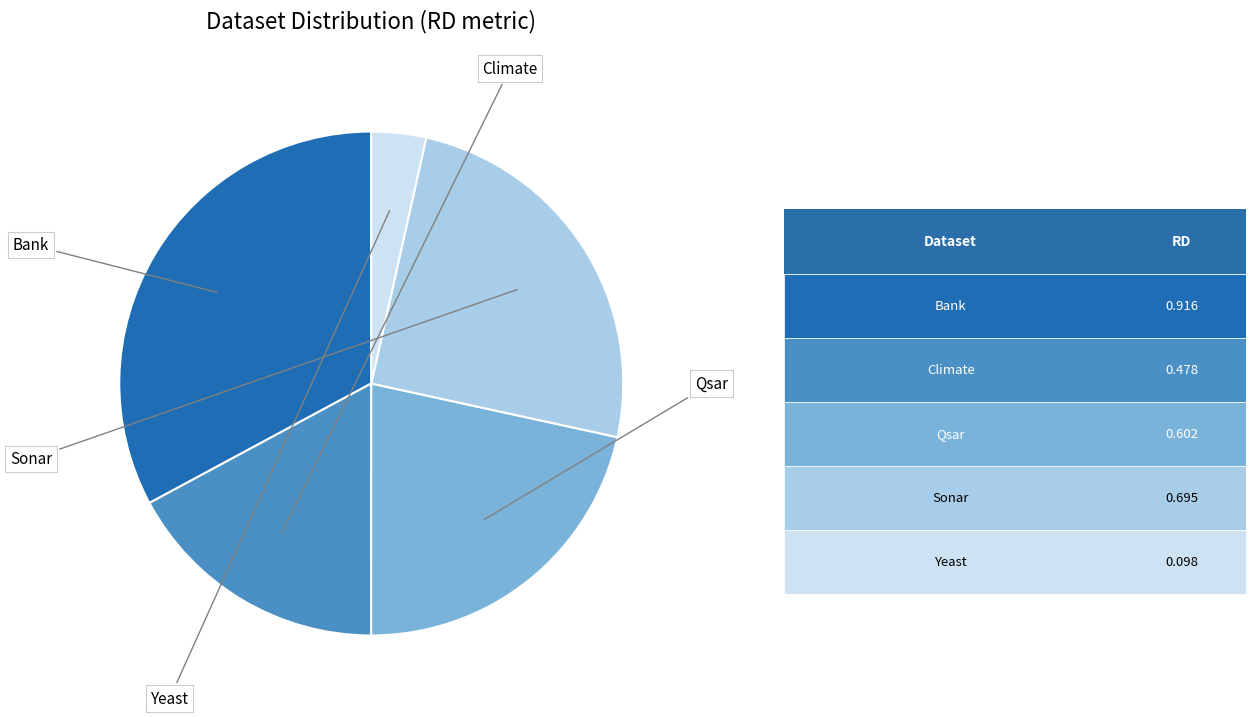

Is there any slice that represents more than half of the pie?

No